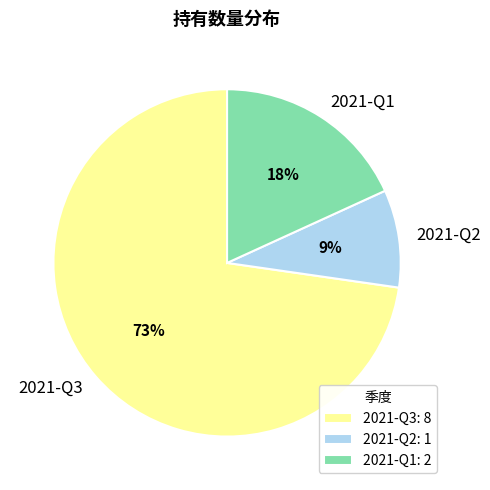

Is it true that 2021-Q2 is 1% of the pie?

False